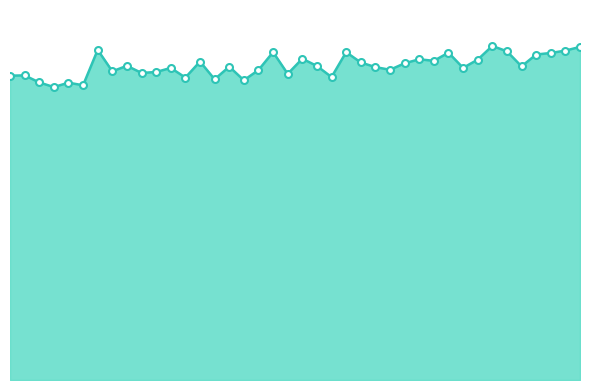

Which label corresponds to the largest value in the chart?

34